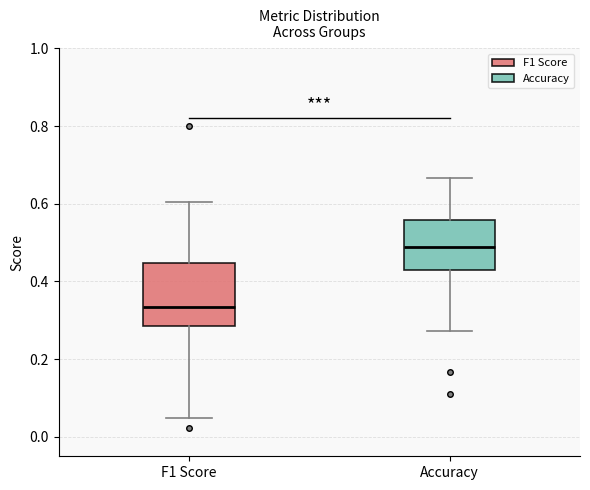

Which box's median line is the highest?

Accuracy